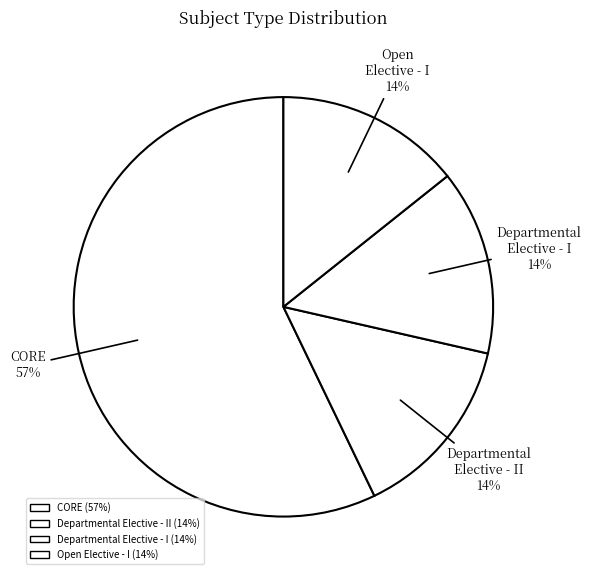

True or false: Departmental Elective - I accounts for 2% of the total.

False